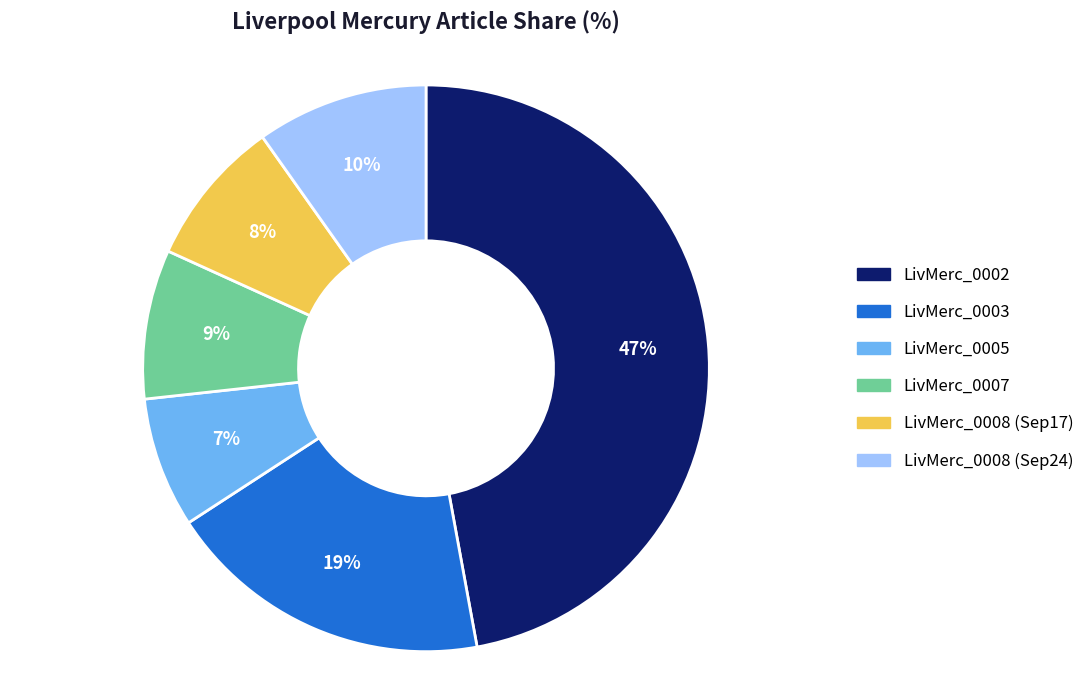

Is there a majority slice in this chart?

No